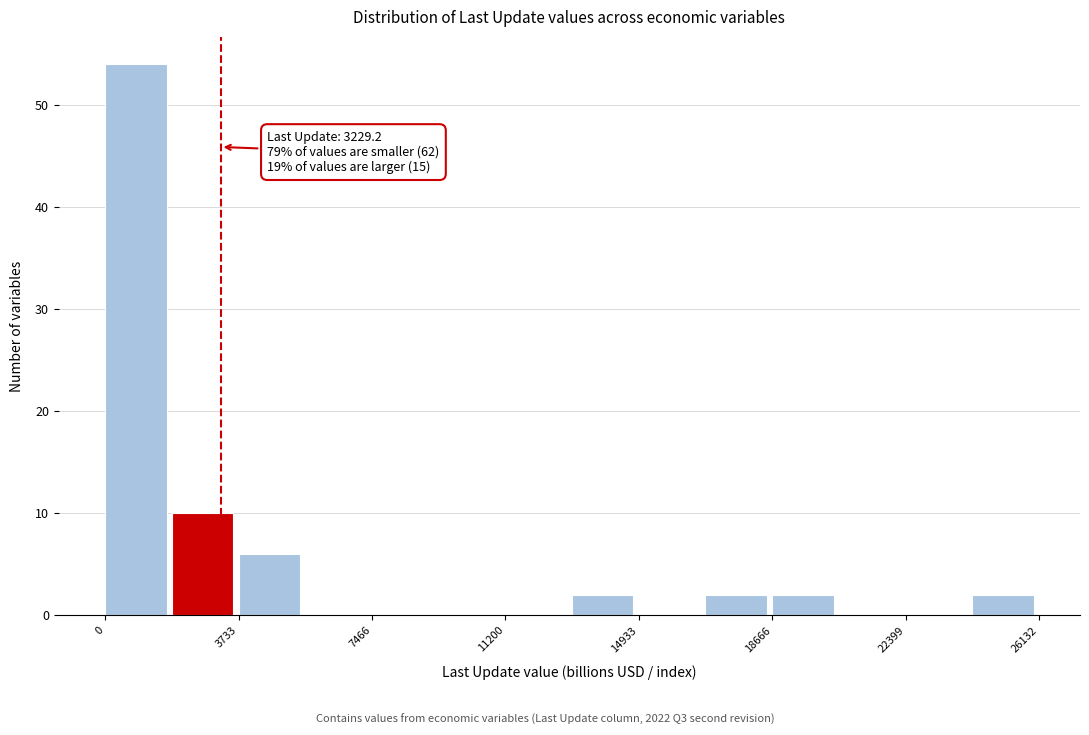

Around what value on the x-axis is the tallest bar? Give the approximate position of its centre, as read against the axis.

1000